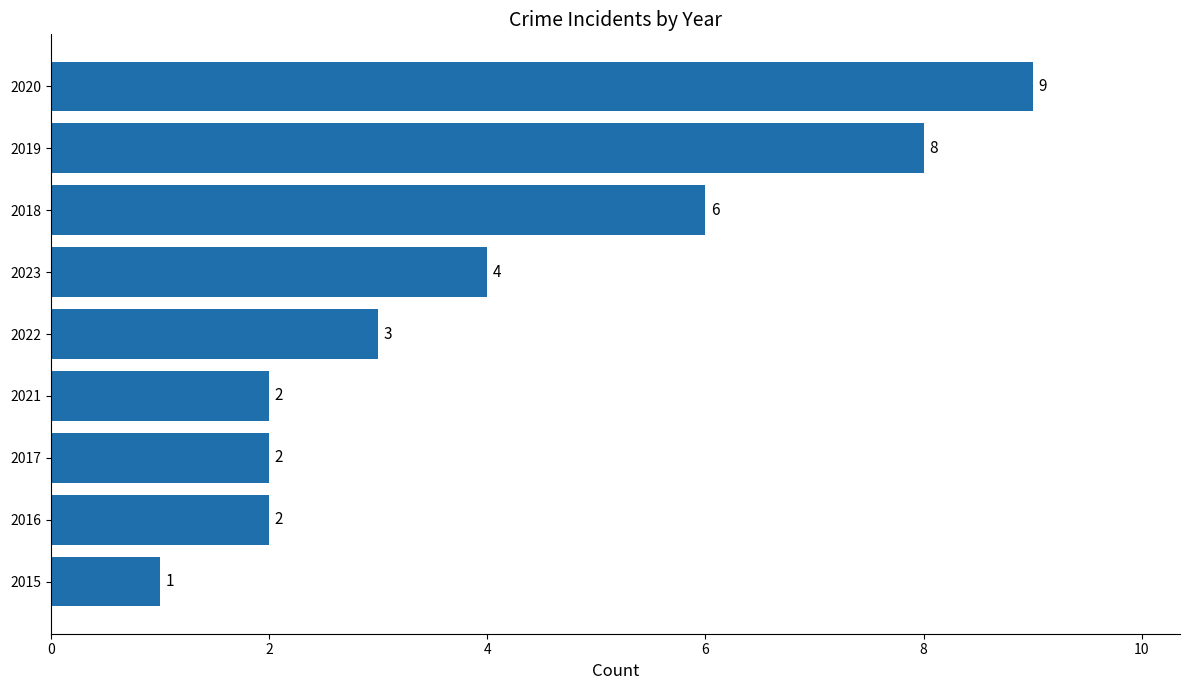

True or false: the data shows 1 at 2022.

False